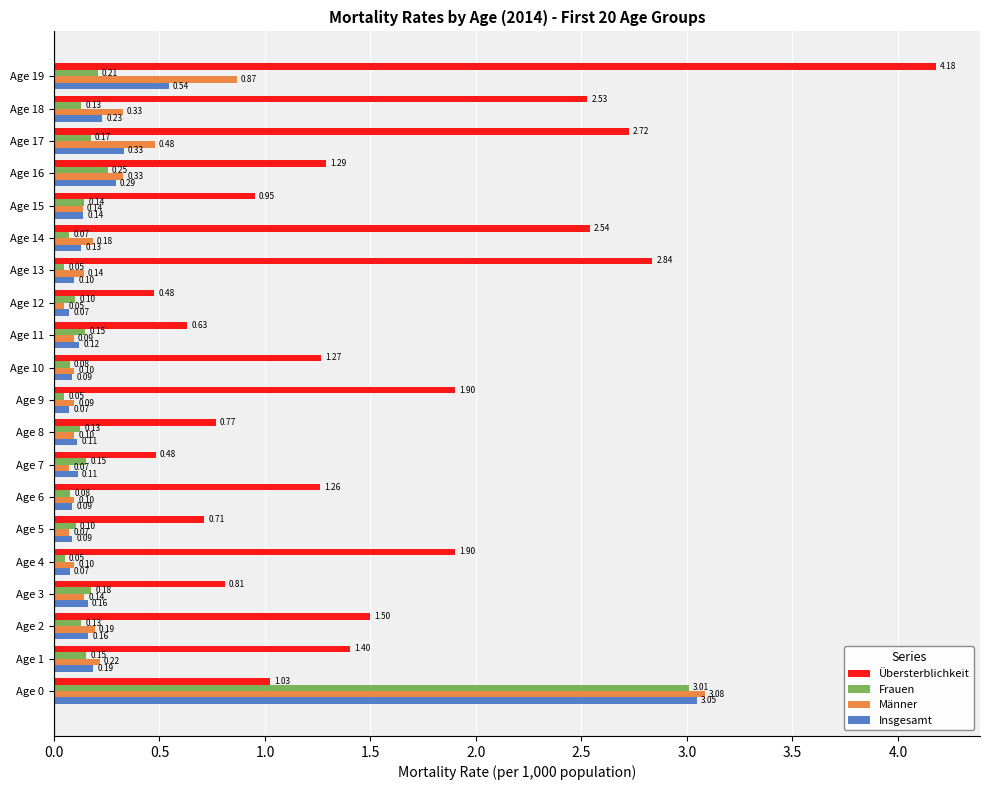

Rank the series by their maximum value, from highest to lowest.

Übersterblichkeit, Männer, Insgesamt, Frauen